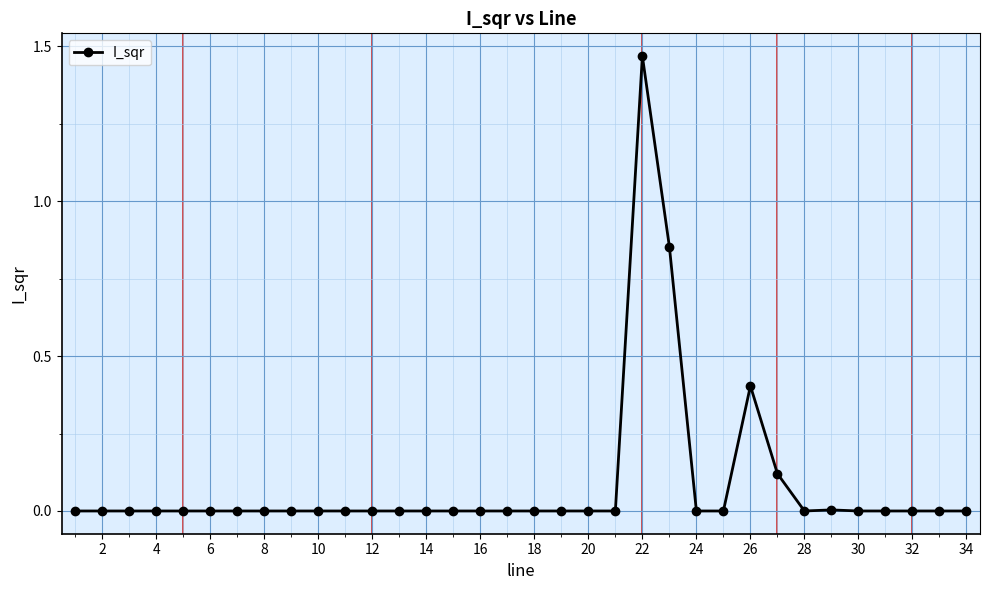

True or false: the data has more than 1 interior local peaks.

True